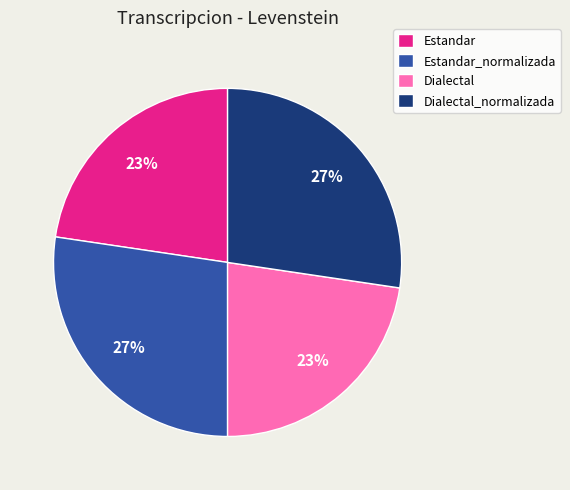

To the nearest percent, what is the combined percentage of Dialectal and Estandar_normalizada?

50%